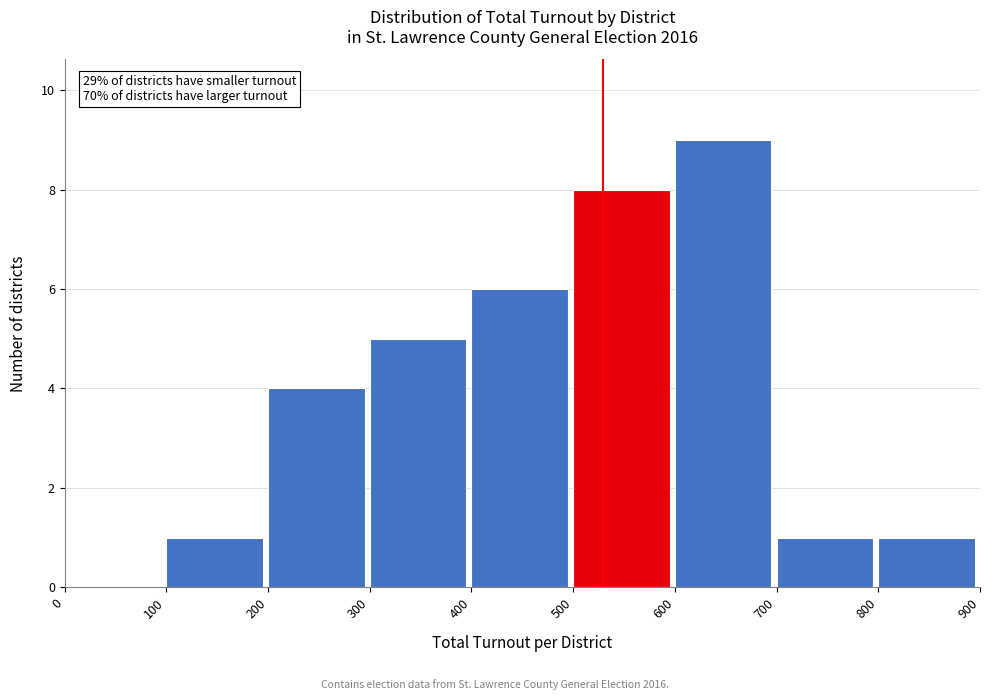

Which range on the x-axis has the tallest bar?

600 to 700